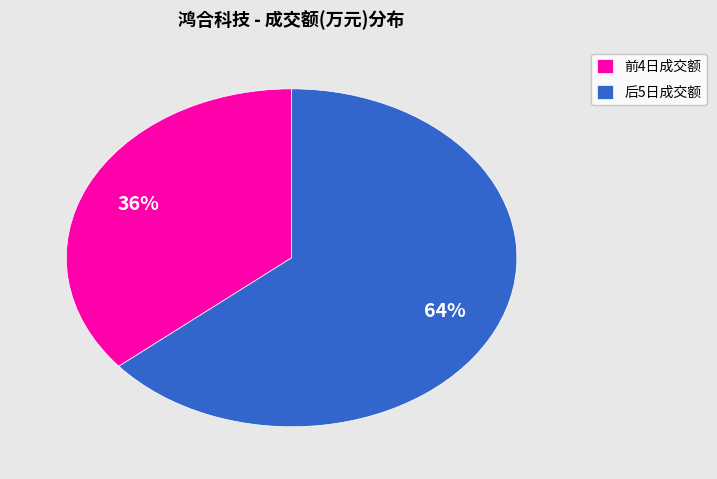

Is the sum of 后5日成交额 and 前4日成交额 greater than half?

Yes